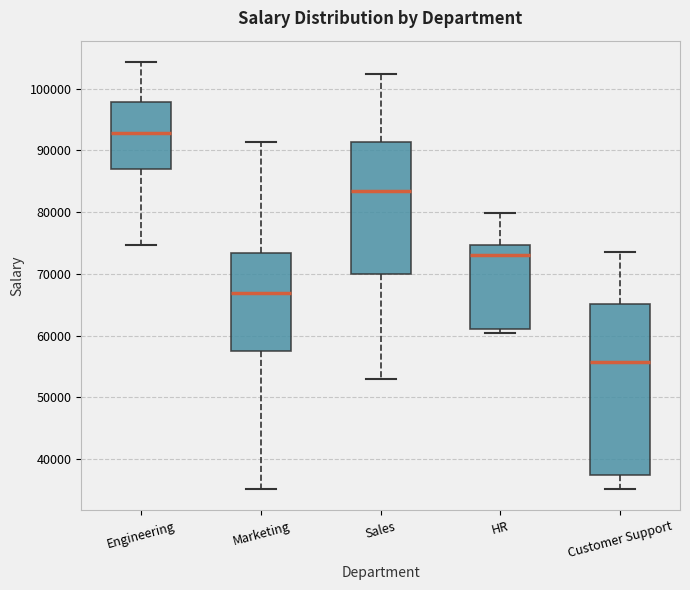

Which box is the tallest, from its lower edge to its upper edge?

Customer Support